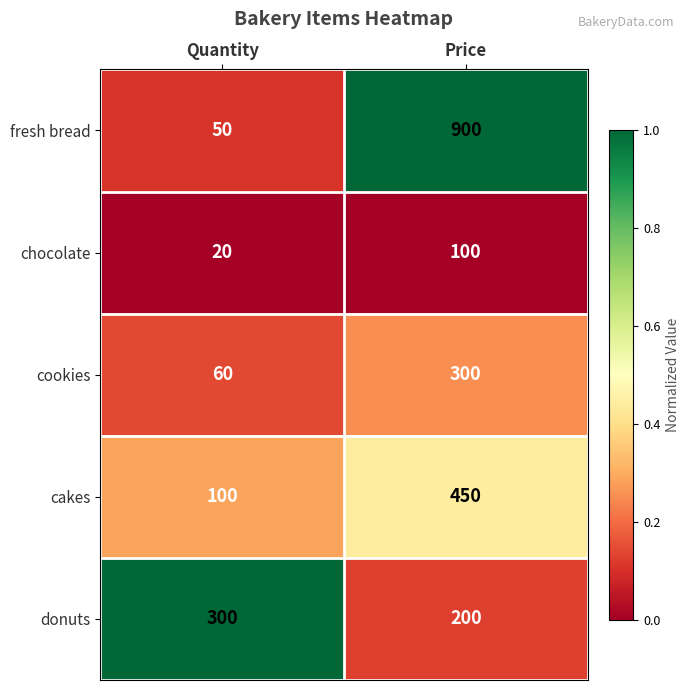

Between Quantity and Price, which series saw the biggest shift?

fresh bread